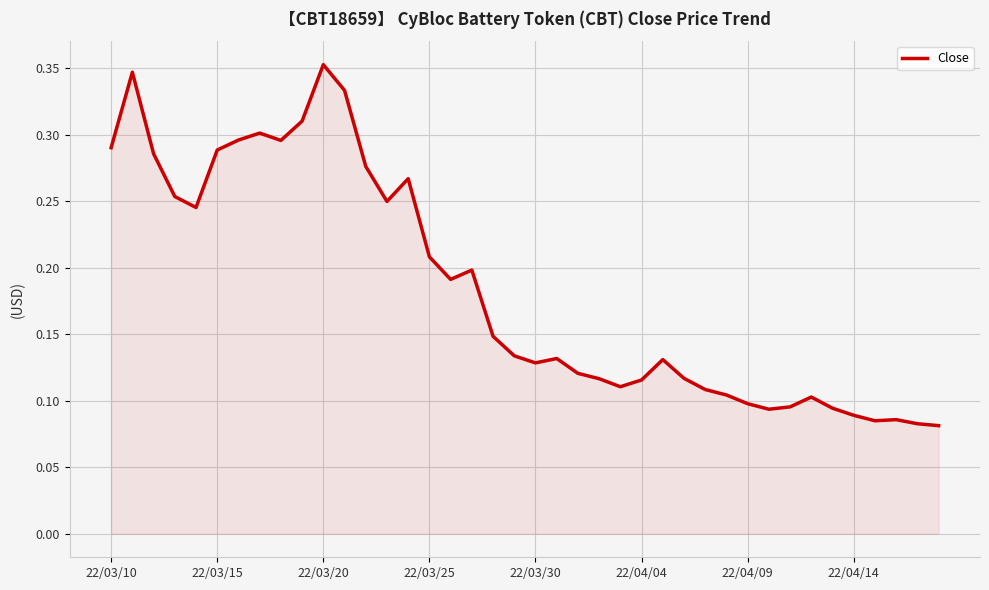

What is the difference between the maximum and minimum values?

0.3